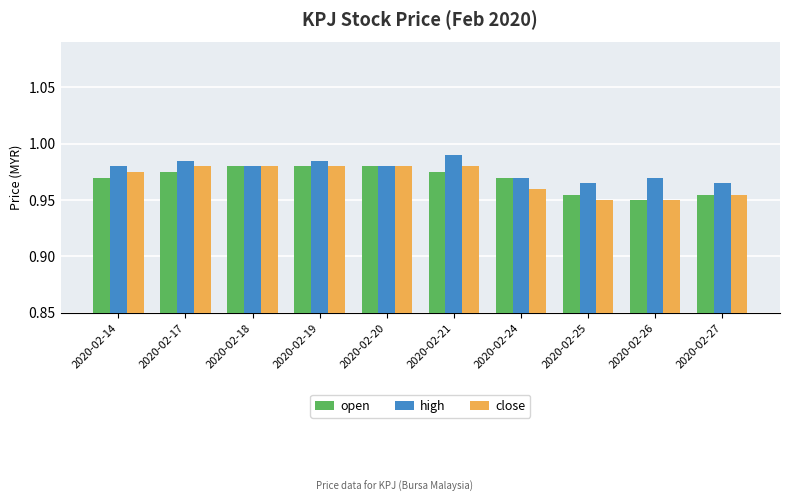

The close series shows 0.3 at 2020-02-24. True or false?

False